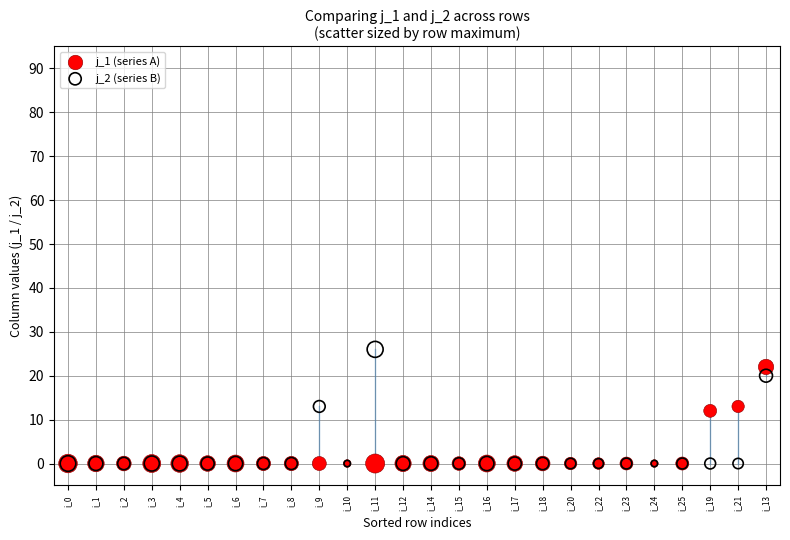

Which series has the widest spread of Y values?

j_2 (series B)